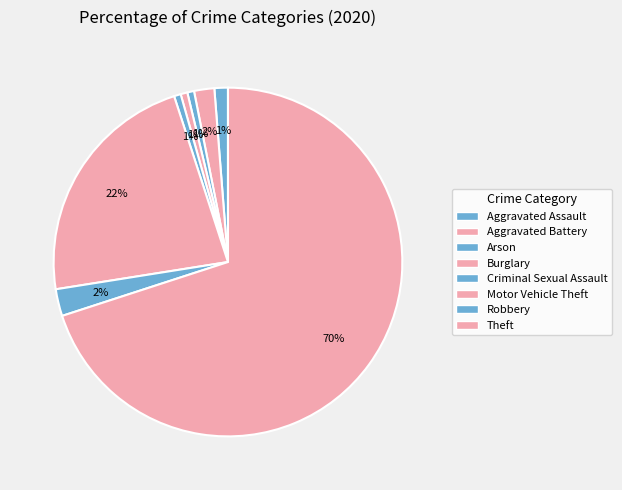

Rank the categories by value from lowest to highest.

Arson, Burglary, Criminal Sexual Assault, Aggravated Assault, Aggravated Battery, Robbery, Motor Vehicle Theft, Theft